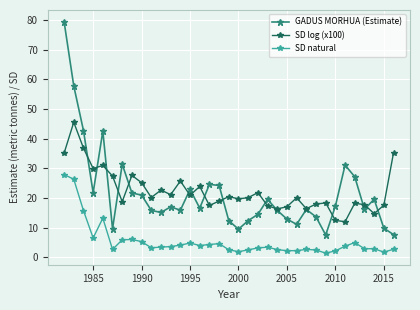

Does the chart display data point markers on the line(s)?

Yes